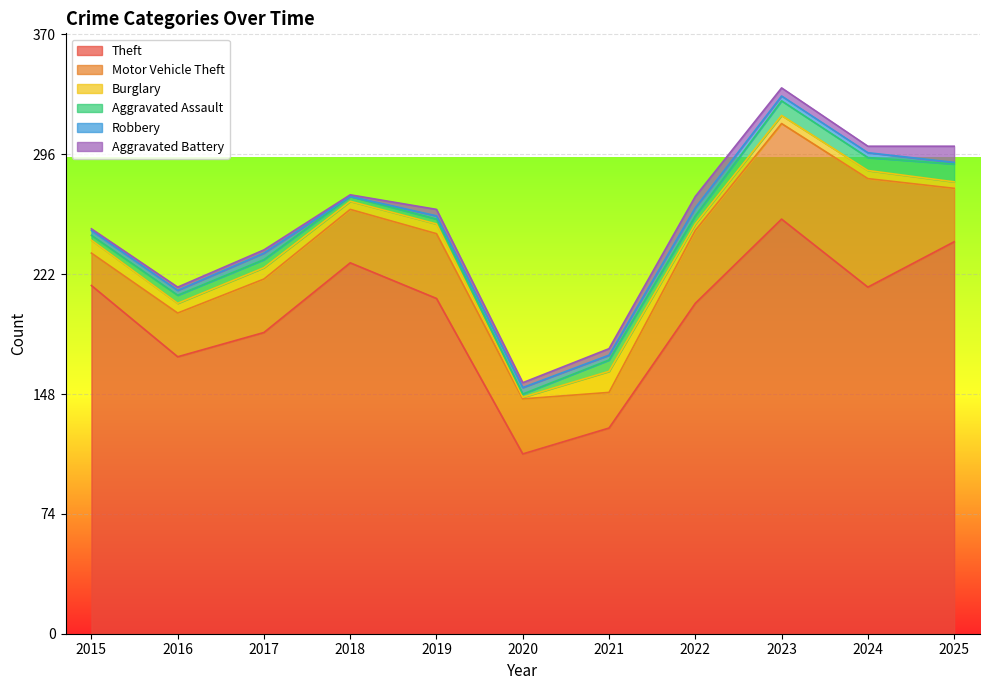

What is the sum of the Aggravated Battery values at 2023 and 2017?

7